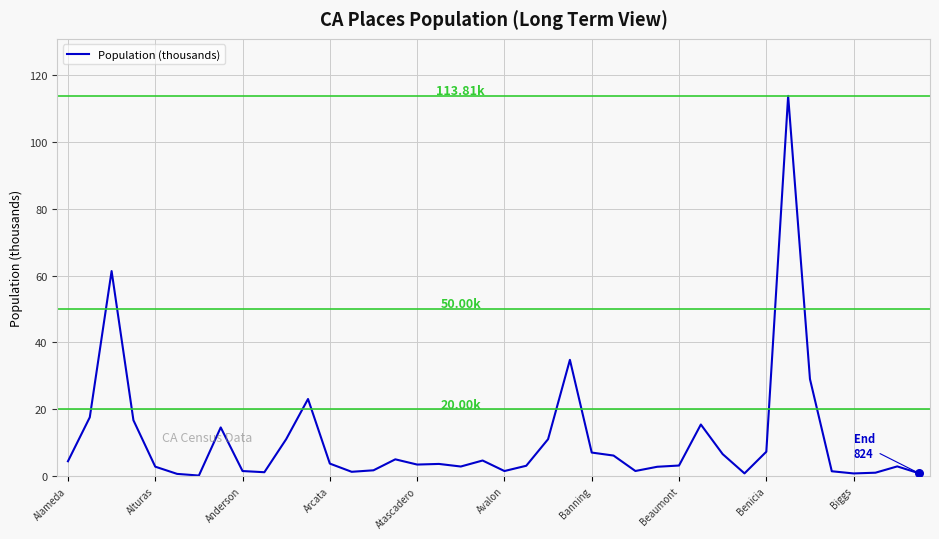

What is the difference between the maximum and minimum values?

113.7